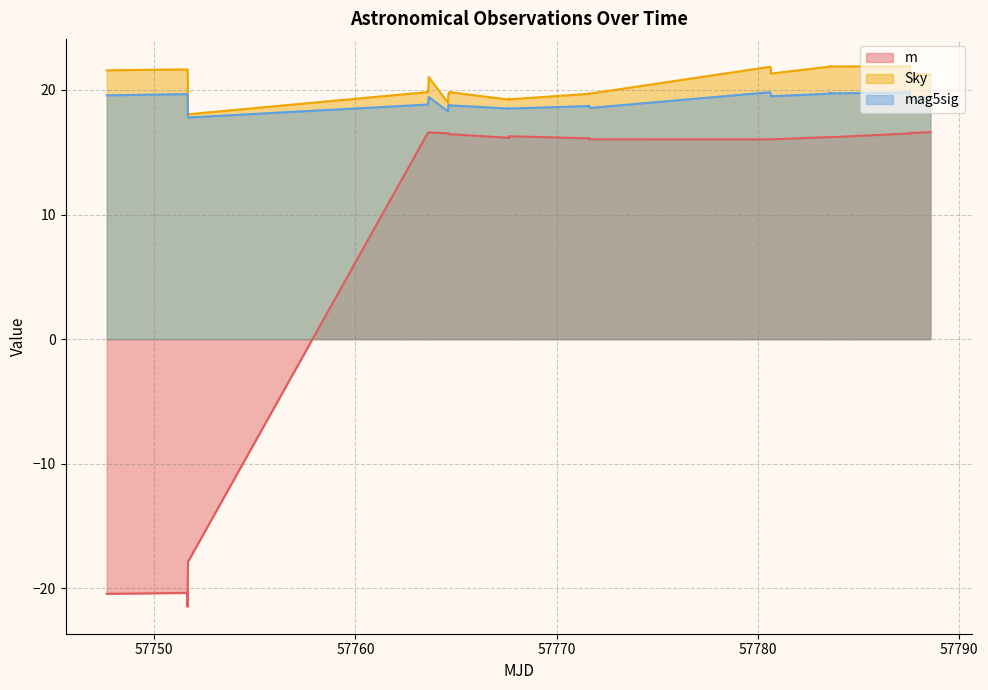

How many positive values does the m series have?

35